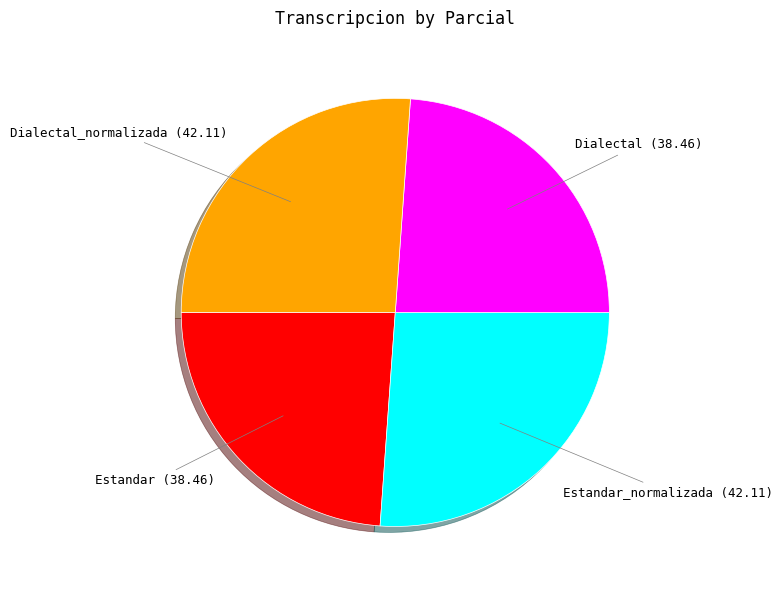

Does any single category account for the majority?

No